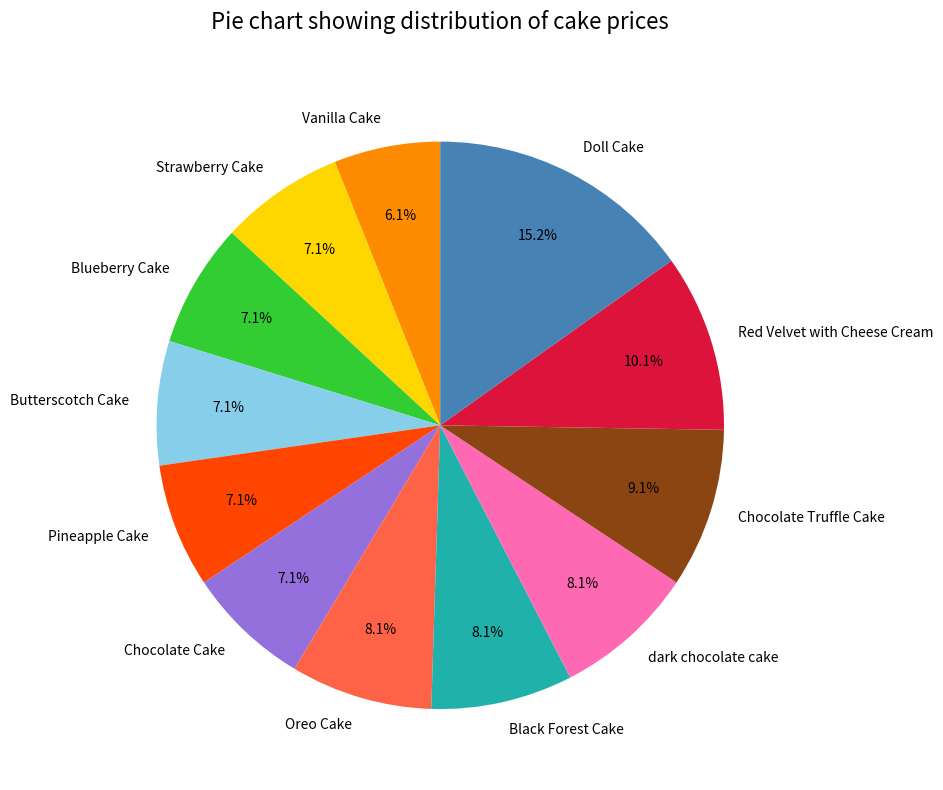

Combined, do Chocolate Cake and Blueberry Cake account for over 50%?

No